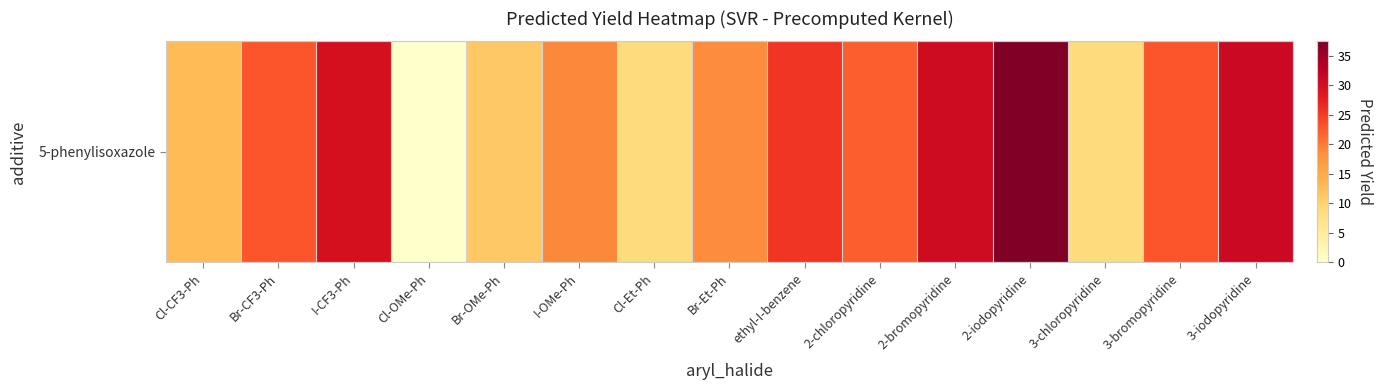

What is the sum of all values?

301.7